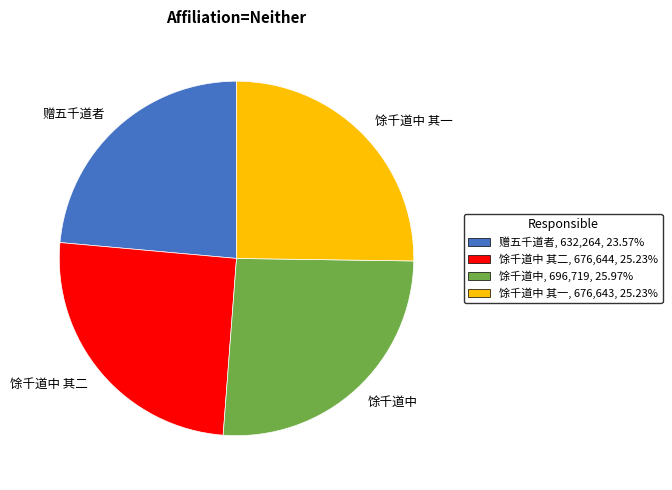

Which category has the smallest portion of the pie?

赠五千道者